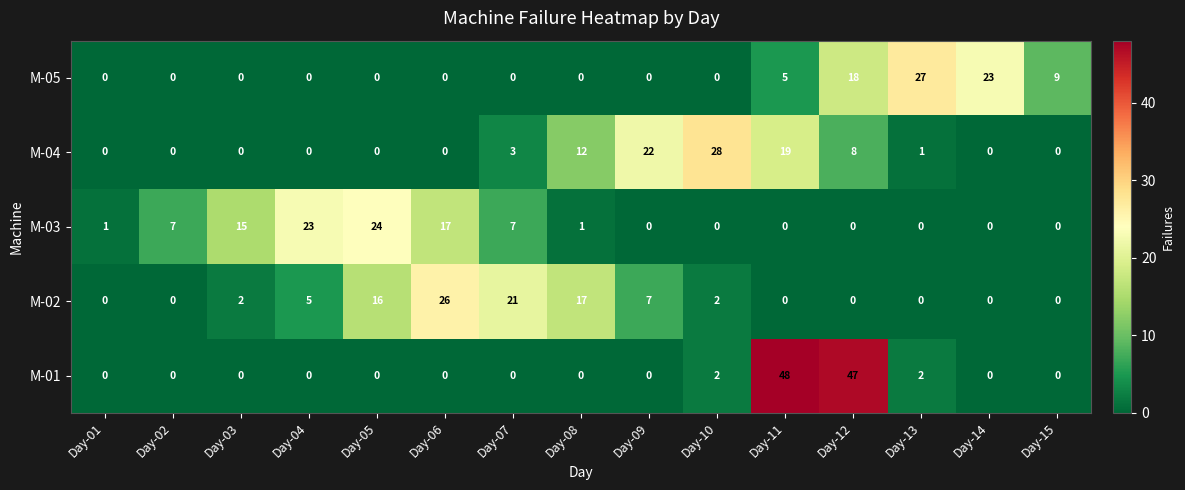

The M-01 series shows 0 at Day-04. True or false?

True